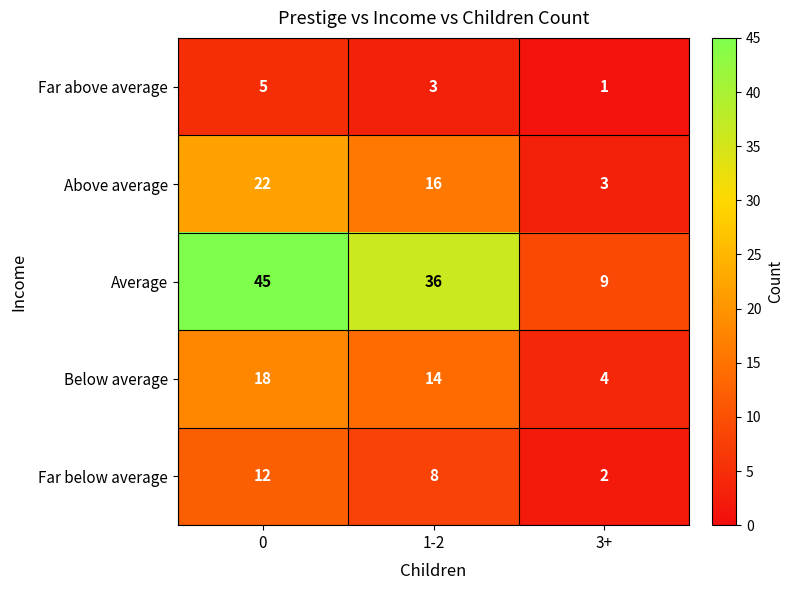

Read the Far above average value at 1-2.

3